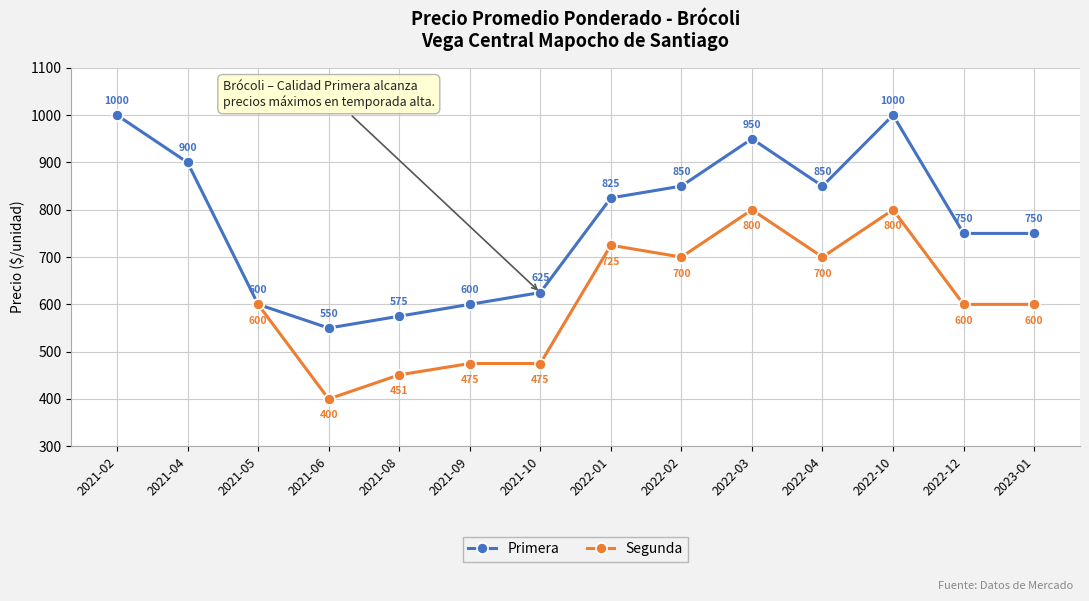

Between 2021-09 and 2022-02, which is larger?

2022-02